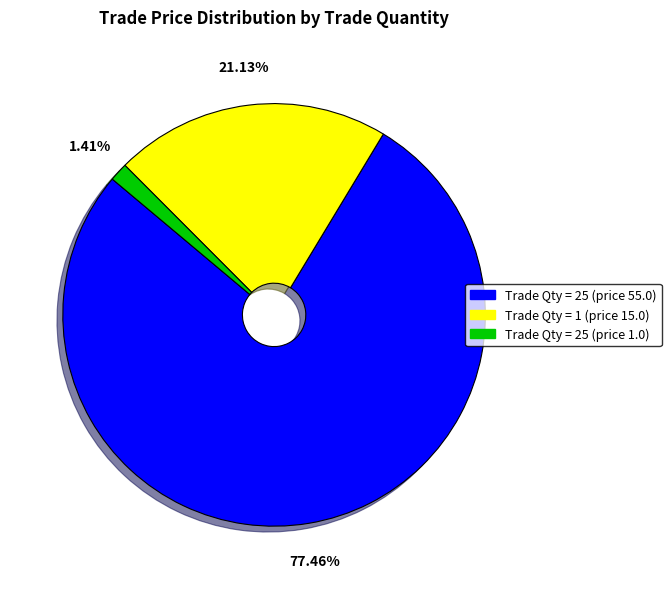

Does any single category account for the majority?

Yes